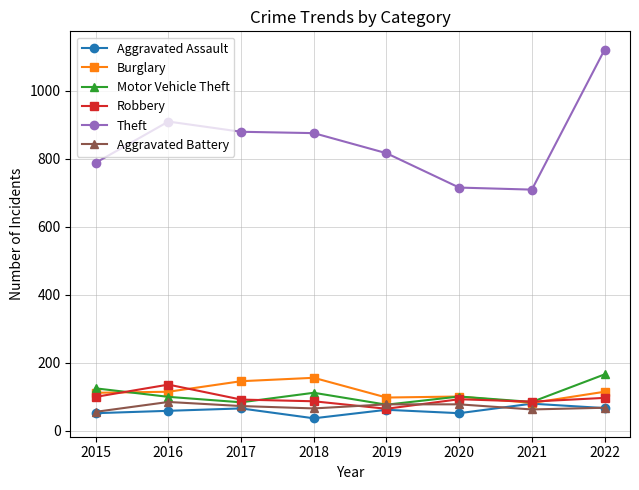

How many values in the Robbery series are below 93?

4